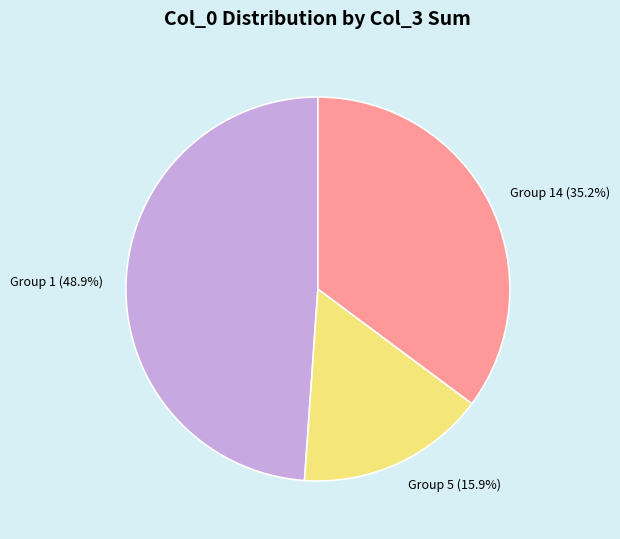

Is there any slice that represents more than half of the pie?

No